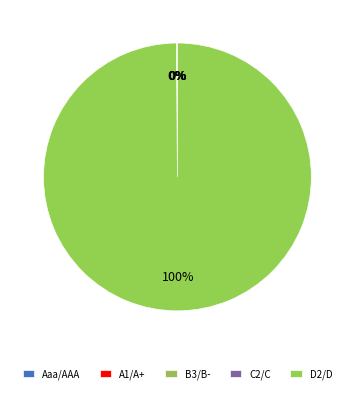

The D2/D slice represents 99% of the pie. True or false?

False